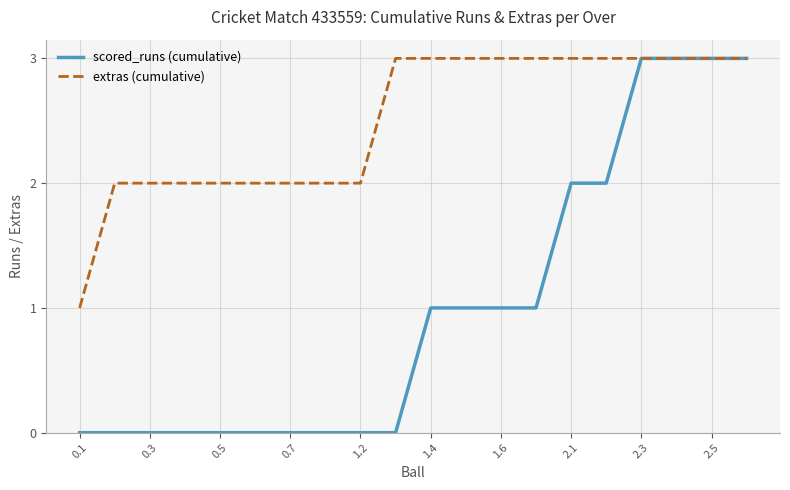

Which series has the widest spread of values?

scored_runs (cumulative)